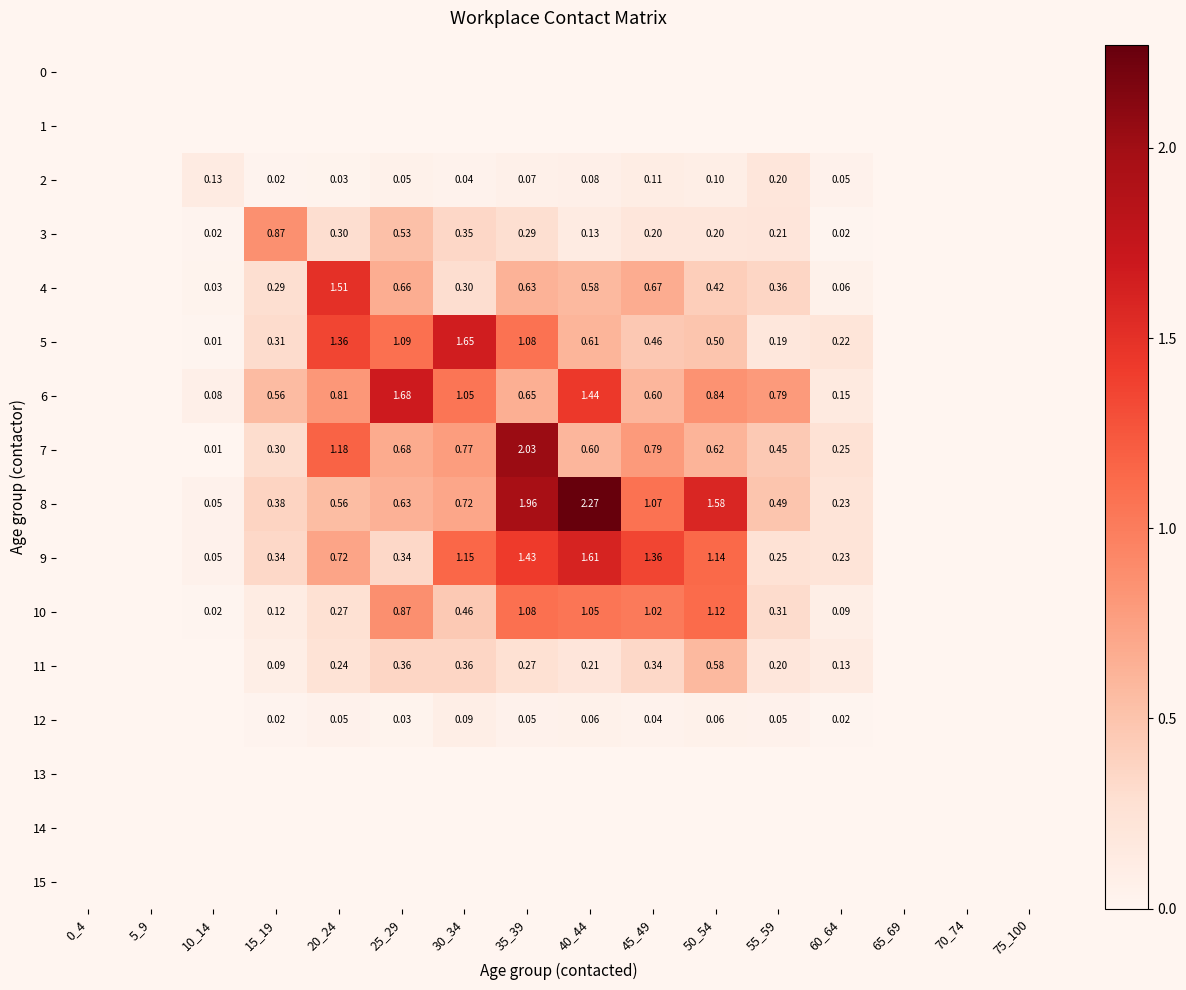

What is the spread (max minus min) of values at 50_54?

1.6